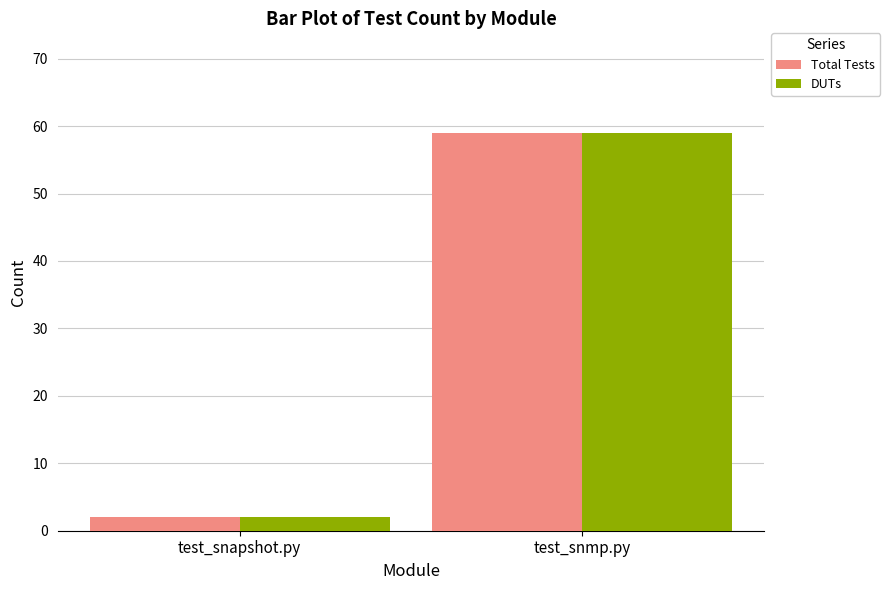

What is the label of the 2nd bar from the right?

test_snapshot.py